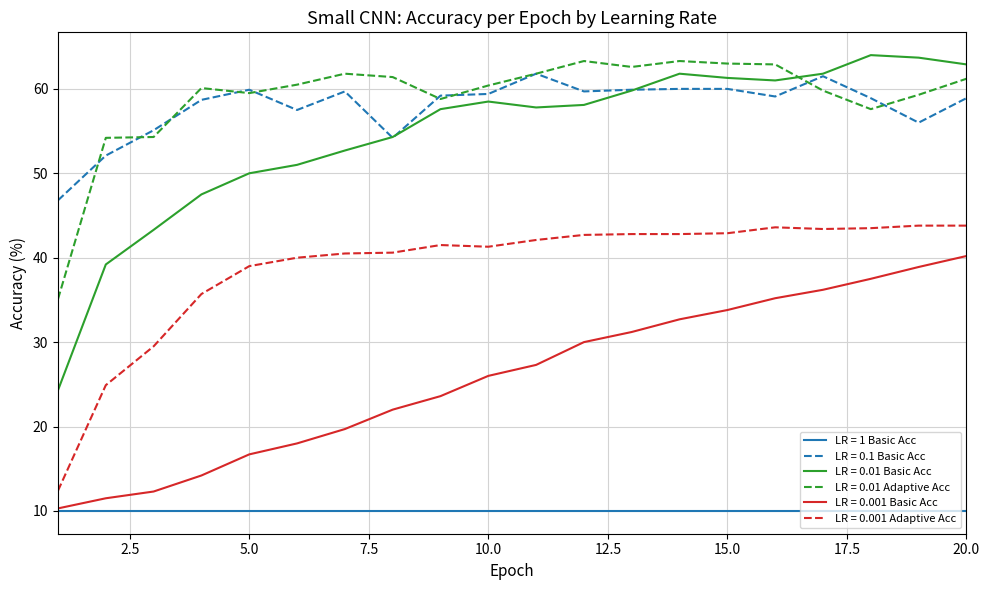

What is the difference between the second highest and minimum values in the LR = 0.01 Adaptive Acc series?

28.2